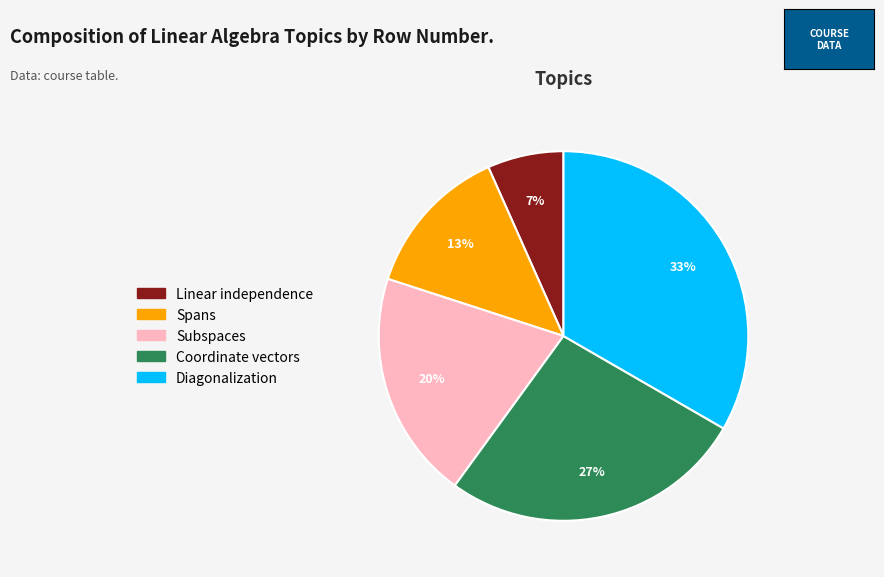

How many segments does this pie chart have?

5